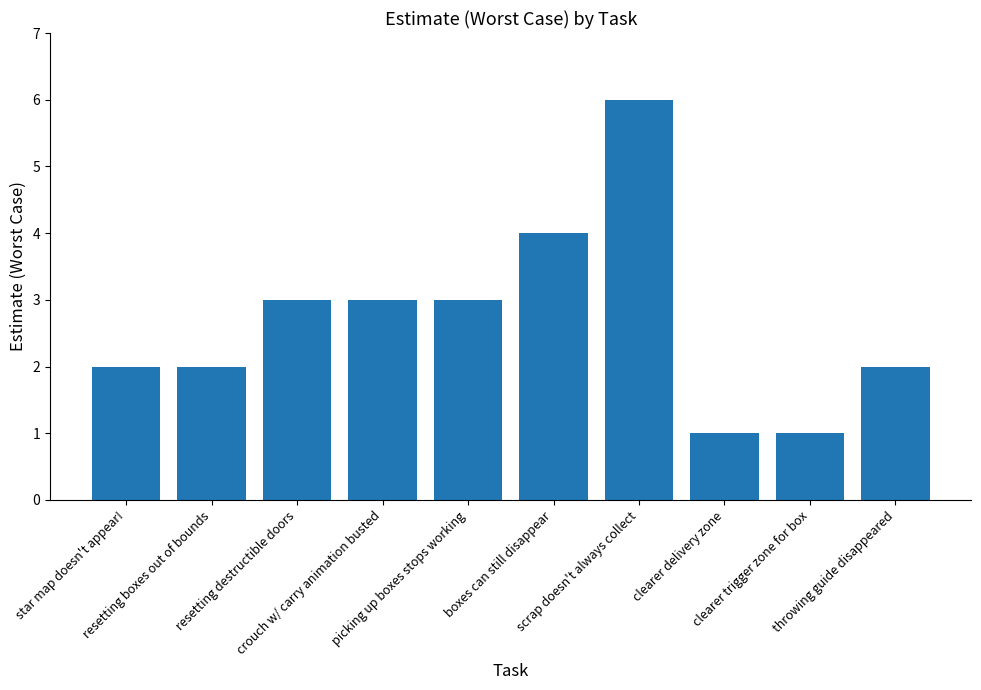

Reading left to right, extract all data points from this chart.

star map doesn't appear!=2	resetting boxes out of bounds=2	resetting destructible doors=3	crouch w/ carry animation busted=3	picking up boxes stops working=3	boxes can still disappear=4	scrap doesn't always collect=6	clearer delivery zone=1	clearer trigger zone for box=1	throwing guide disappeared=2